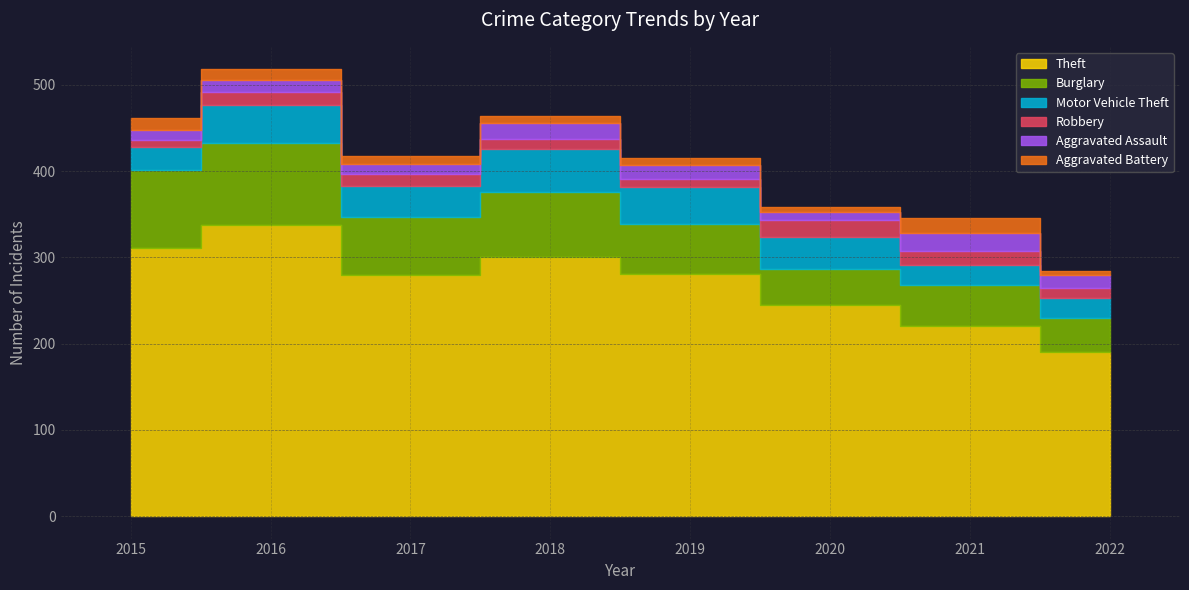

Is it true that Burglary equals 9 at 2022?

False